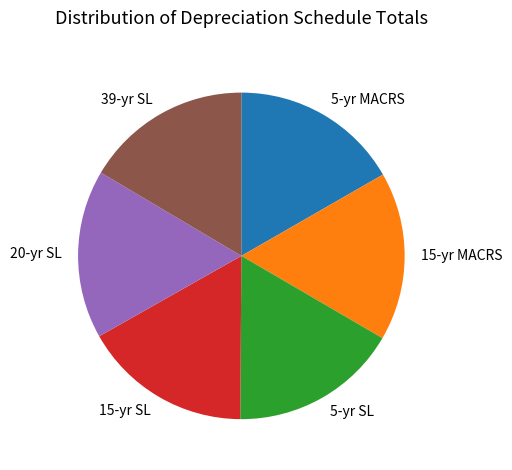

Does any single category account for the majority?

No